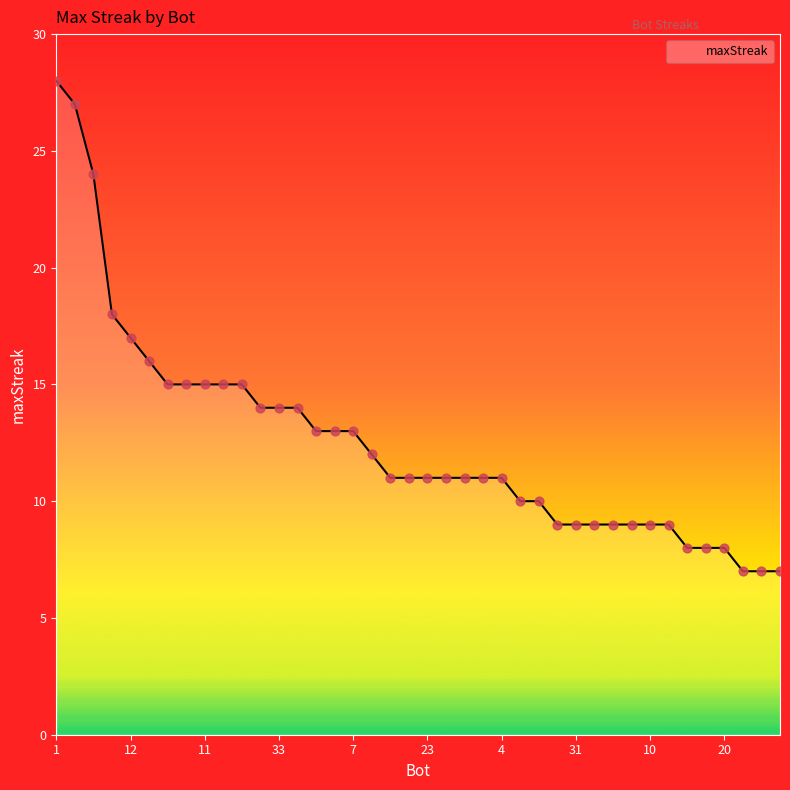

What is the smallest value displayed?

7